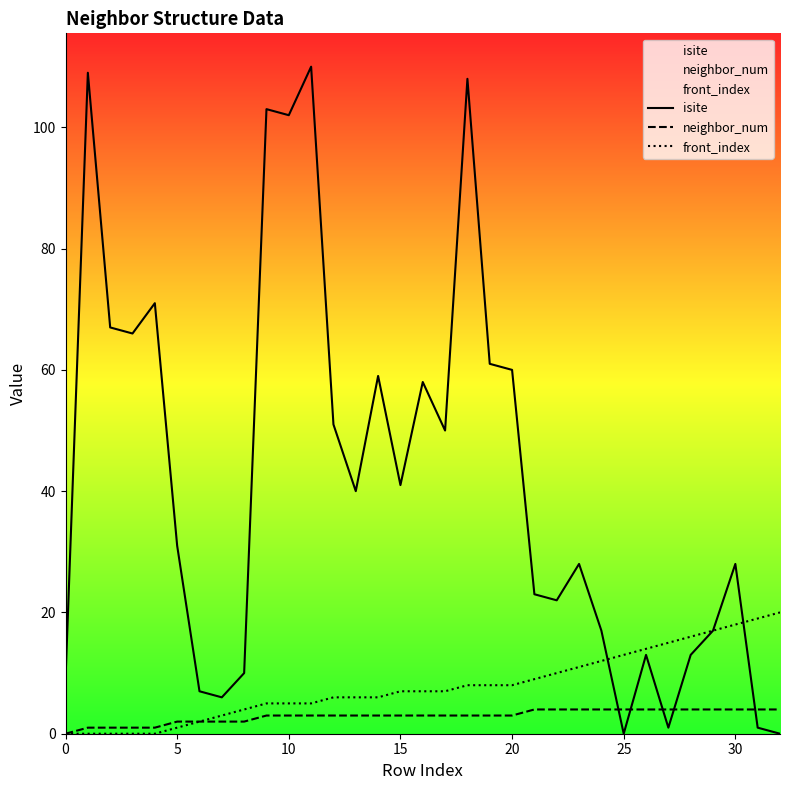

True or false: front_index and neighbor_num cross at least once.

False